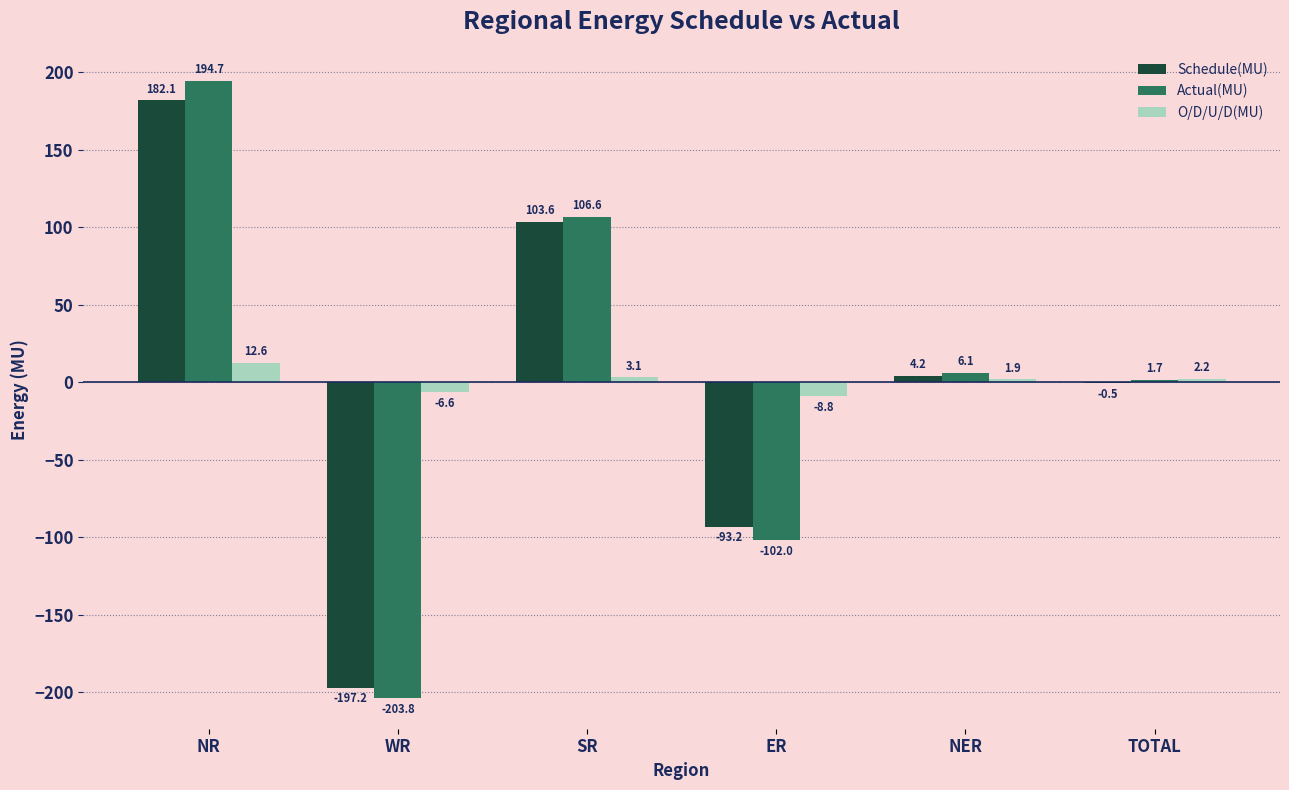

What is the spread (max minus min) of values at WR?

197.2